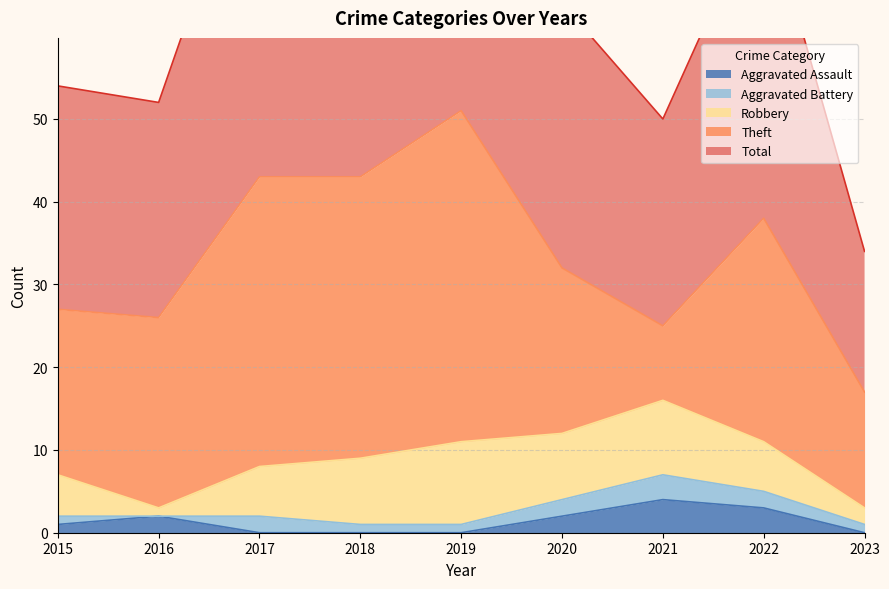

List the labels in order of Aggravated Battery value, smallest first.

2016, 2015, 2018, 2019, 2023, 2017, 2020, 2022, 2021